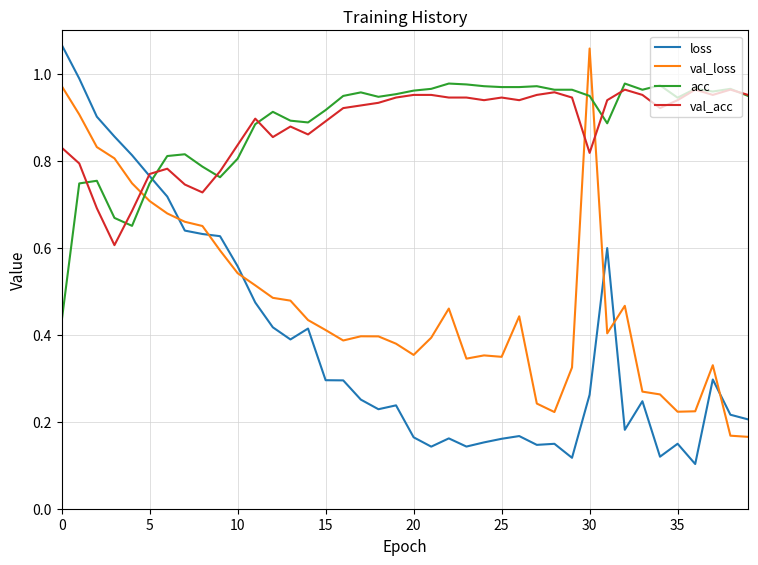

How many categories are shown in the chart?

40